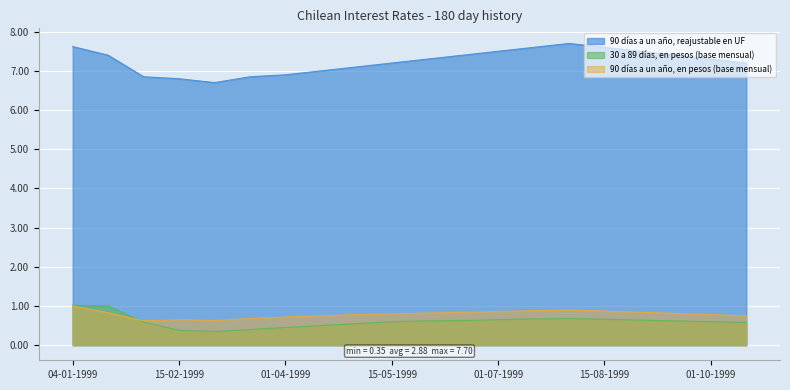

At which category does 90 días a un año, en pesos (base mensual) reach its first local valley?

01-02-1999